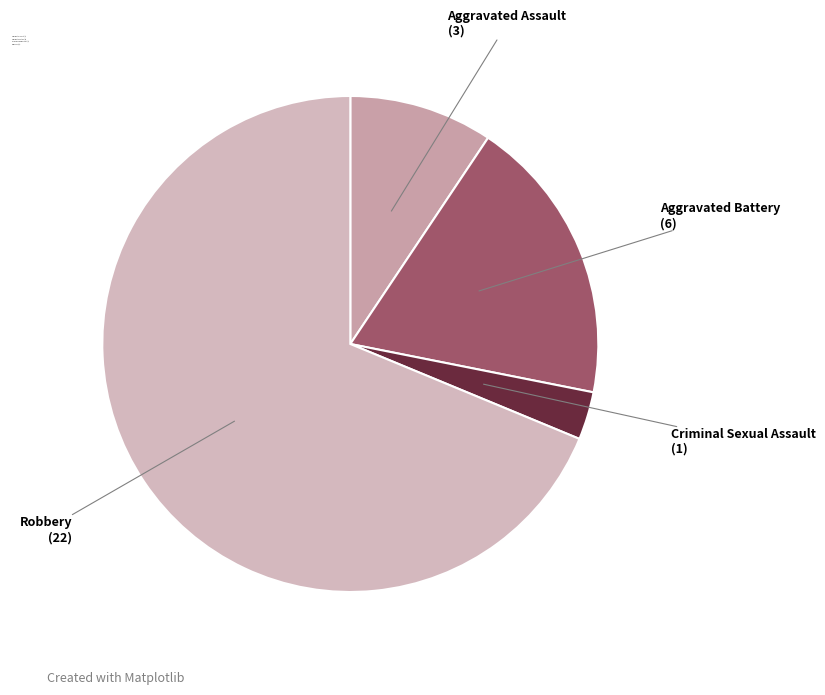

What is the ratio of the value at Aggravated Assault to the value at Aggravated Battery?

0.5